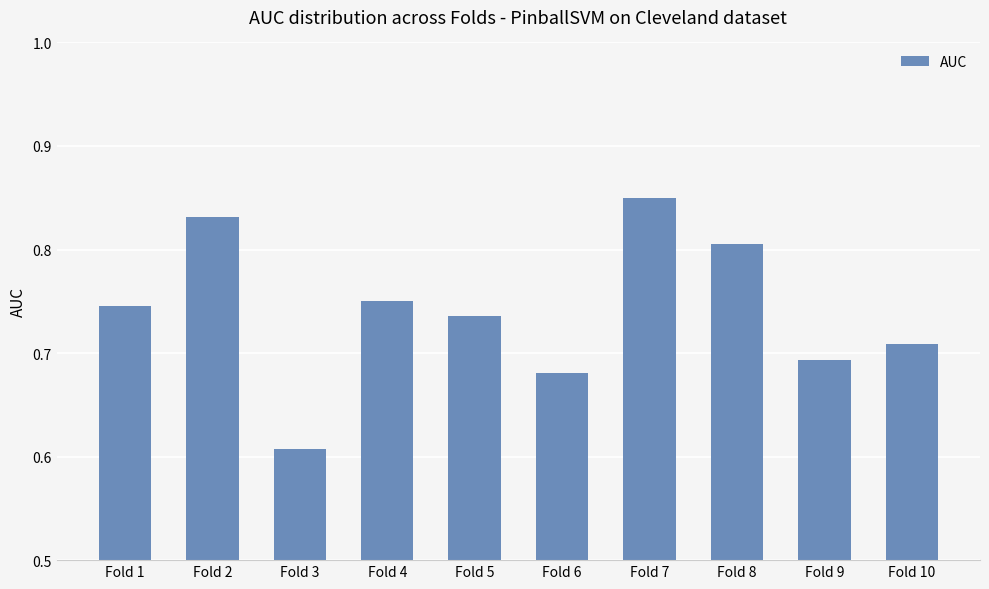

Does the chart contain any negative values?

No